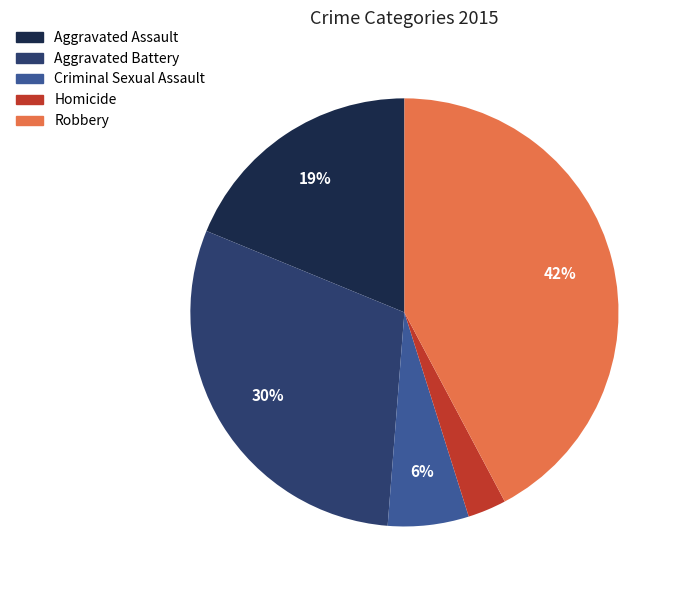

What is the ratio of the value at Aggravated Battery to the value at Aggravated Assault?

1.6